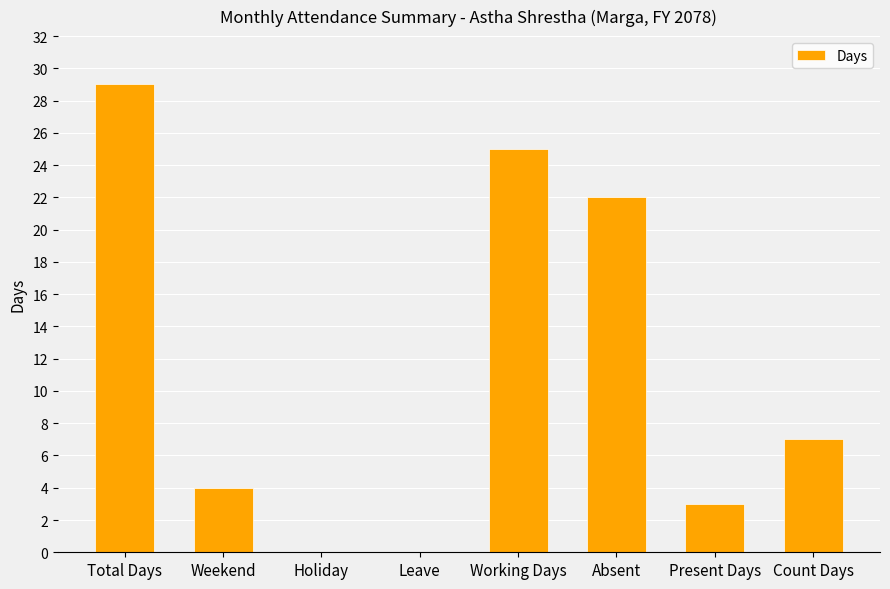

What is the maximum value shown in the chart?

29